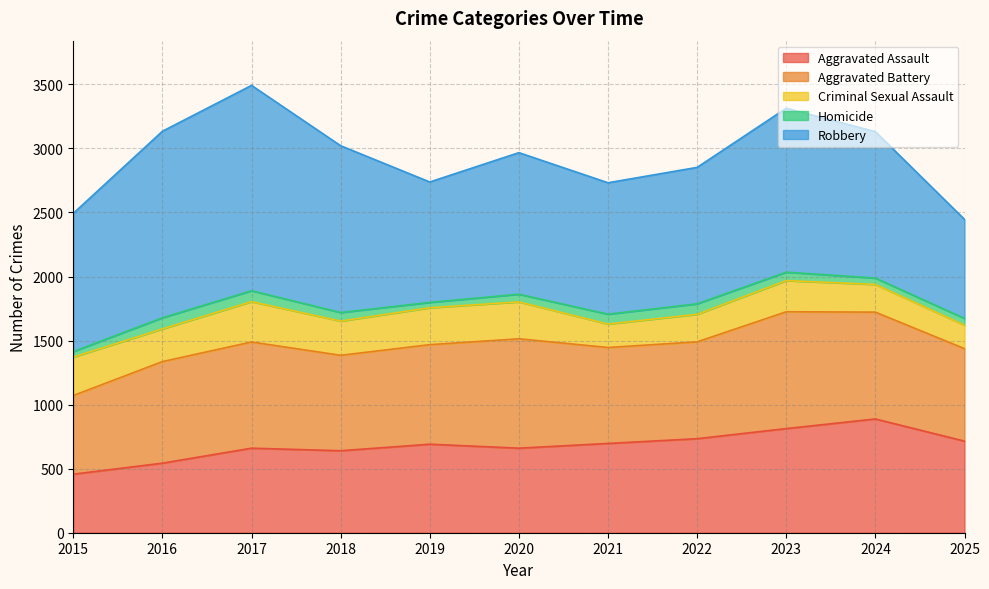

Reading left to right, extract all data points from this chart.

Aggravated Assault: 2015=457	2016=543	2017=660	2018=640	2019=691	2020=660	2021=697	2022=734	2023=813	2024=888	2025=715
Aggravated Battery: 2015=614	2016=793	2017=829	2018=745	2019=777	2020=854	2021=749	2022=756	2023=912	2024=834	2025=722
Criminal Sexual Assault: 2015=300	2016=255	2017=315	2018=267	2019=288	2020=288	2021=183	2022=215	2023=243	2024=216	2025=183
Homicide: 2015=43	2016=87	2017=85	2018=67	2019=42	2020=60	2021=77	2022=82	2023=66	2024=50	2025=53
Robbery: 2015=1079	2016=1456	2017=1603	2018=1302	2019=940	2020=1105	2021=1026	2022=1065	2023=1280	2024=1143	2025=773